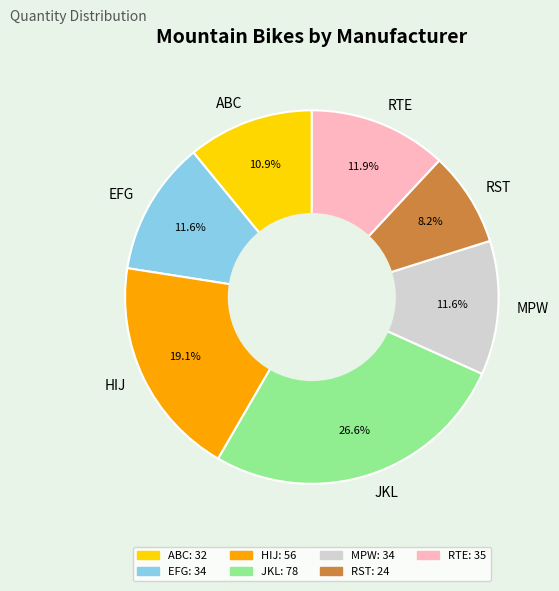

Is it true that EFG is 25% of the pie?

False